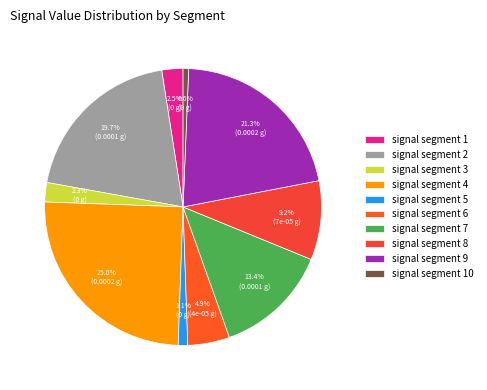

Which has a higher value, signal segment 1 or signal segment 7?

signal segment 7